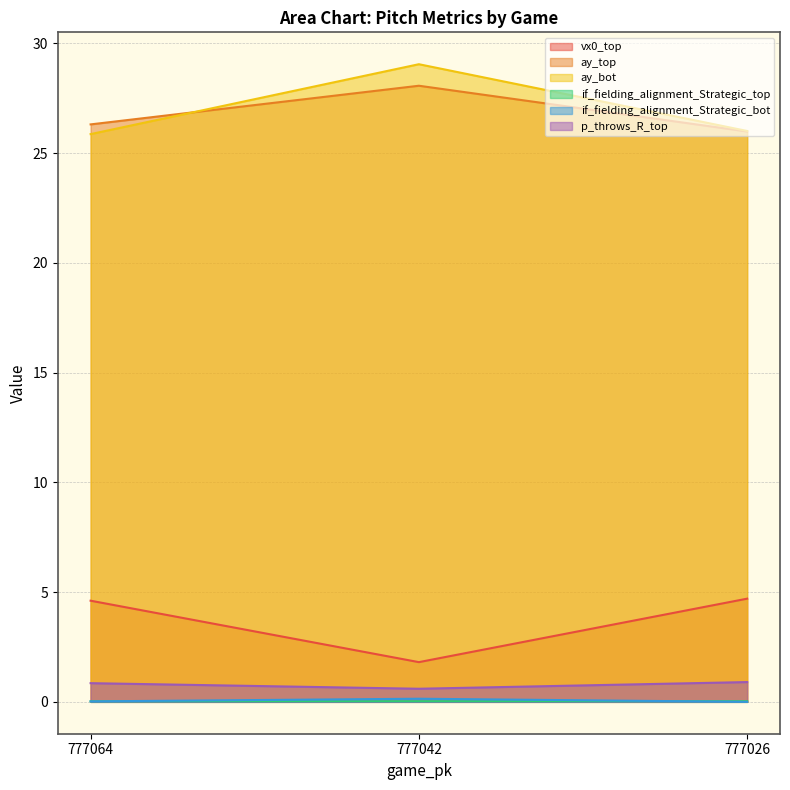

List the labels in order of if_fielding_alignment_Strategic_top value, largest first.

777026, 777042, 777064